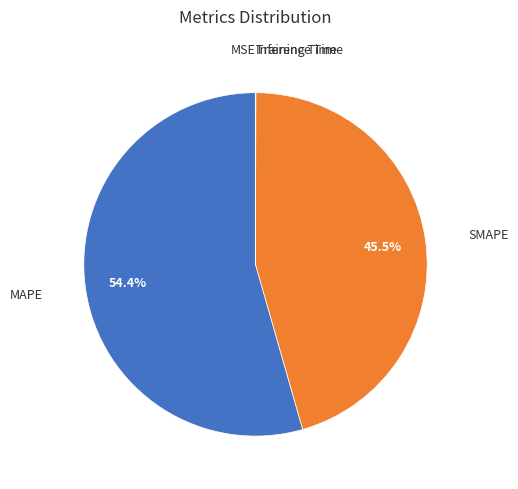

How many slices are in this pie chart?

5